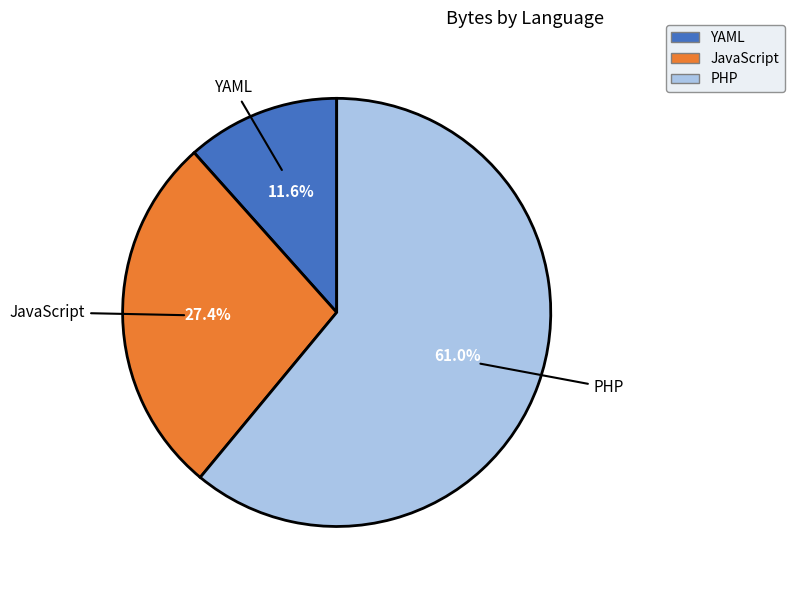

To the nearest percent, what is the average slice percentage?

33%